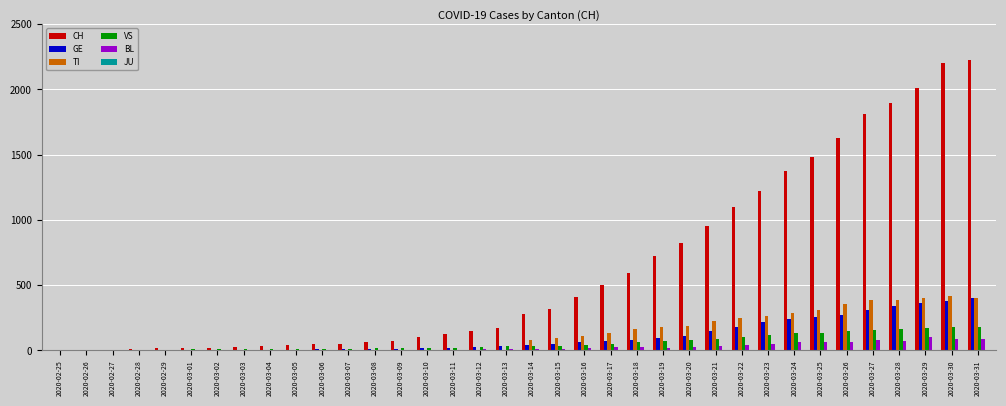

What is the sum of all TI values?

4622